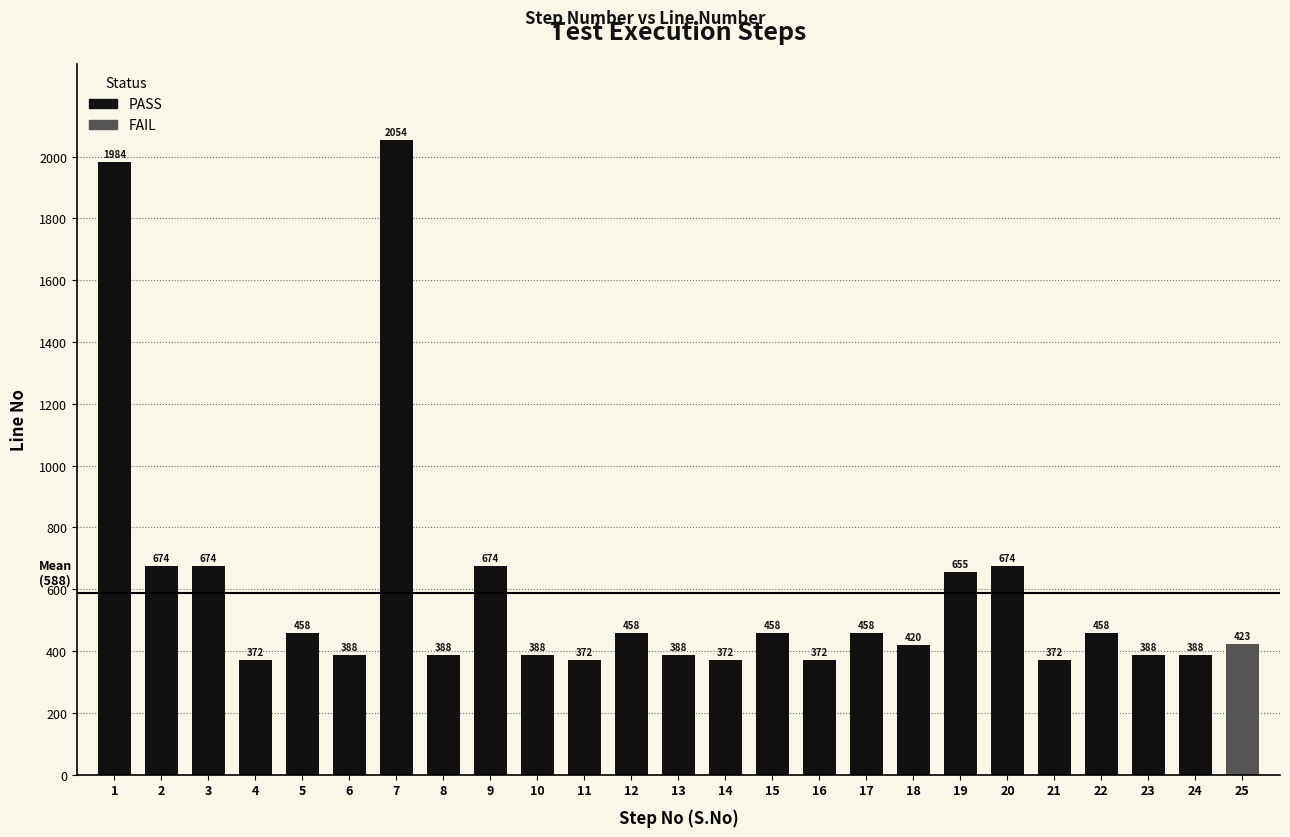

What is the difference between the maximum and minimum values?

1682